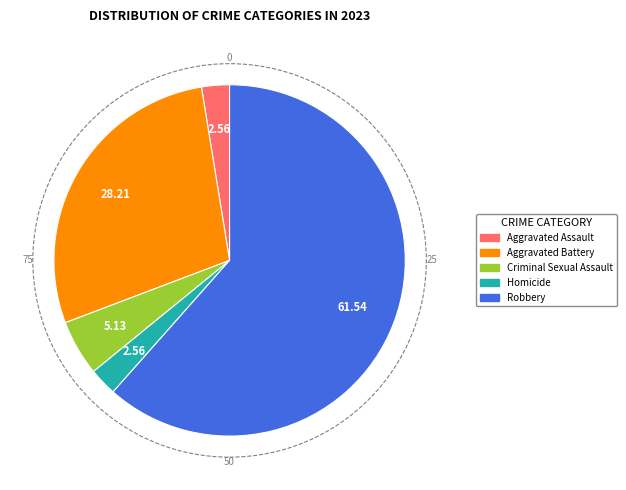

Between Criminal Sexual Assault and Homicide, which is larger?

Criminal Sexual Assault